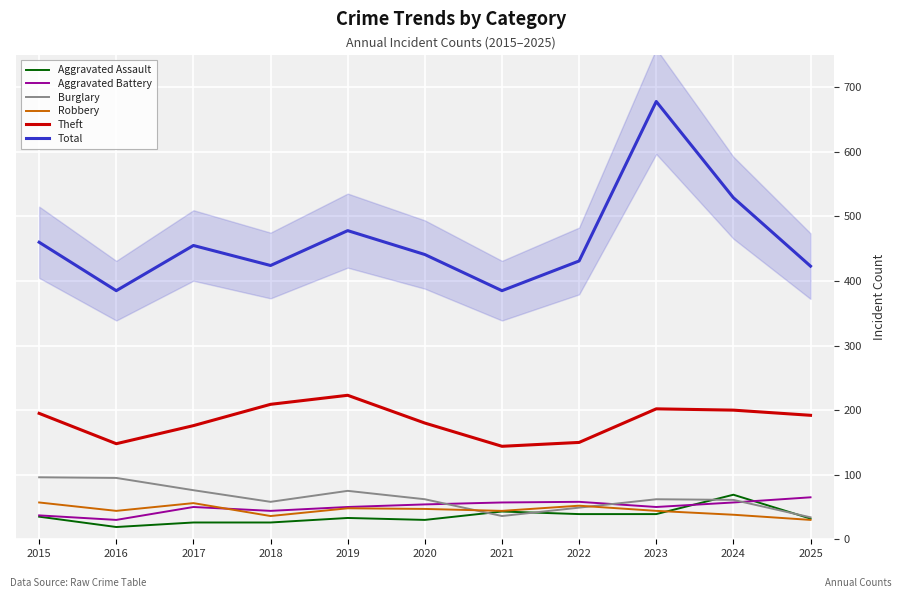

True or false: Burglary has a value of 62 at 2023.

True